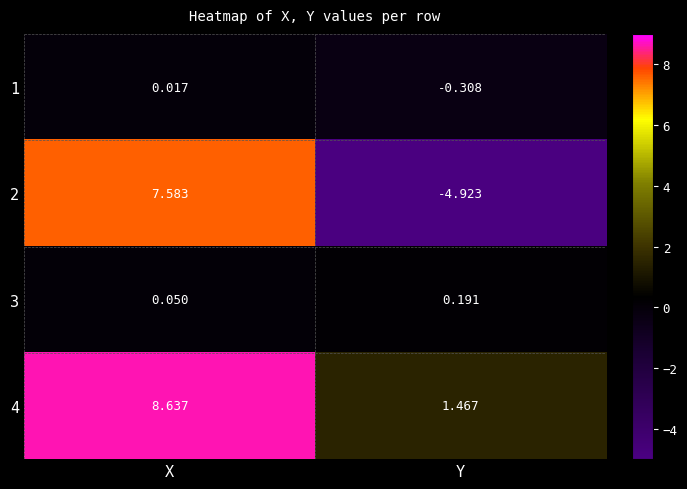

Is the value of 3 at X greater than the value of 1 at X?

Yes